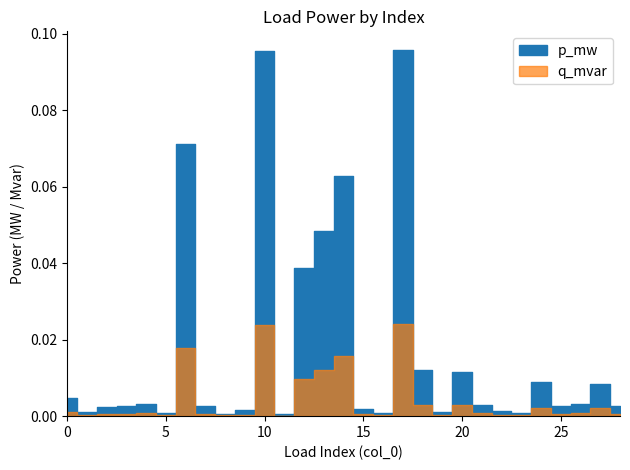

Does the chart display data point markers on the line(s)?

No